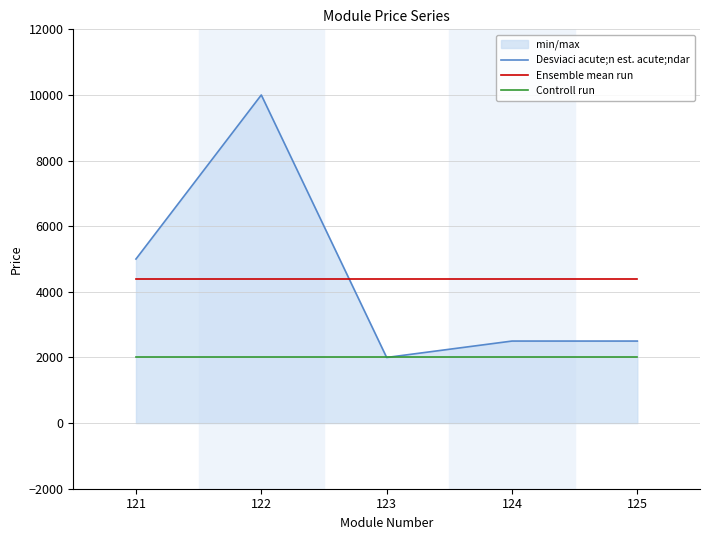

What is the difference between the highest and lowest values at 122?

8000